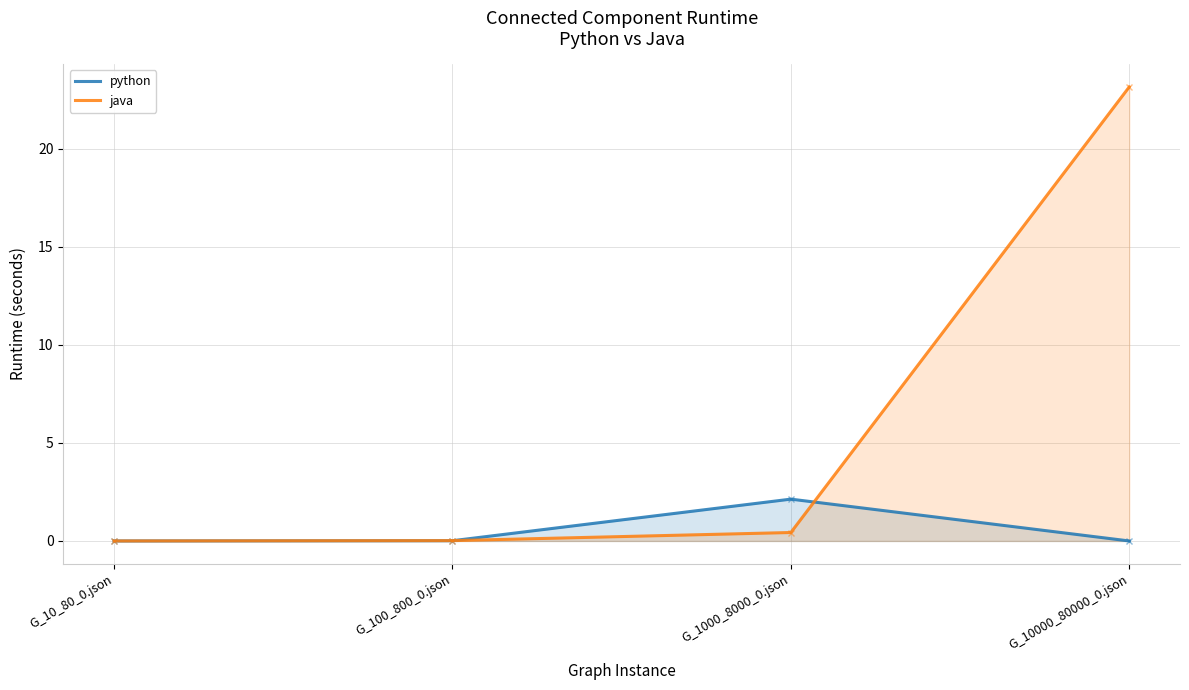

What is the label of the 4th point from the left?

G_10000_80000_0.json